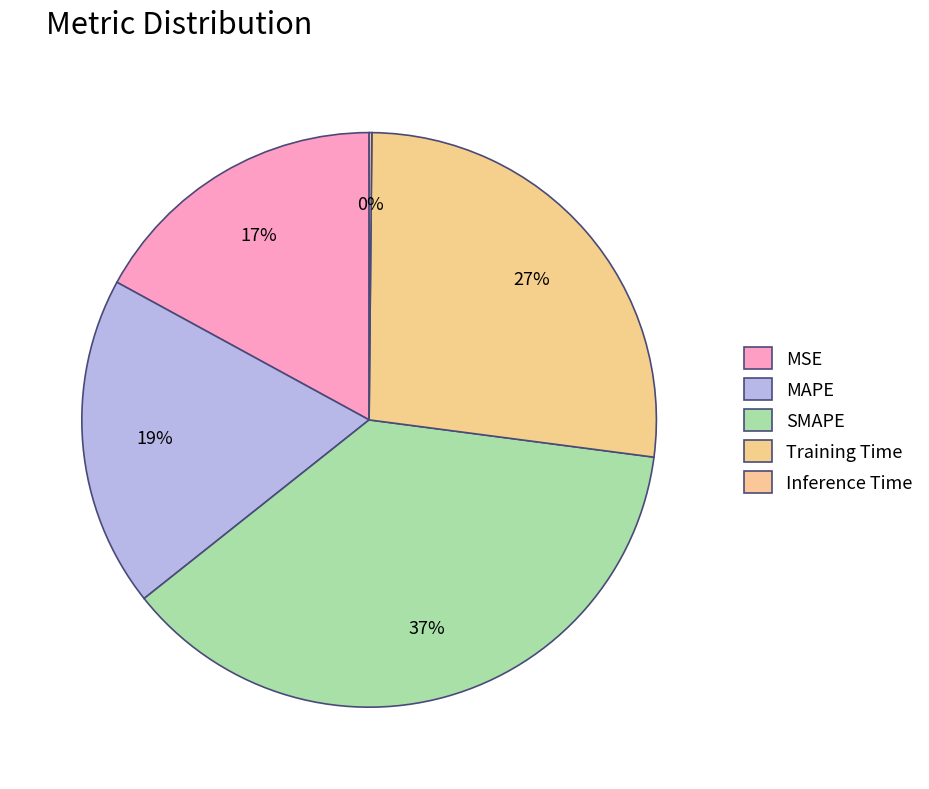

What percentage do SMAPE and MSE together represent?

54.3%